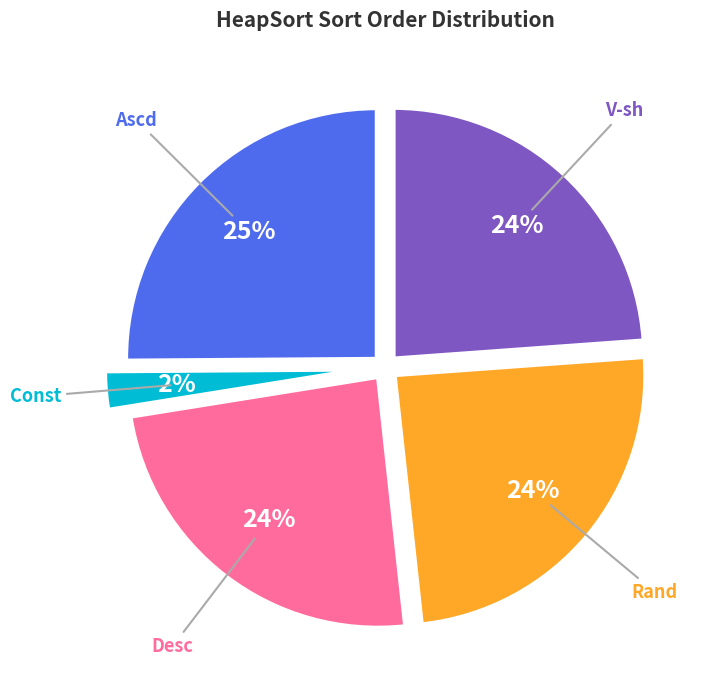

To the nearest percent, what is the average slice percentage?

20%